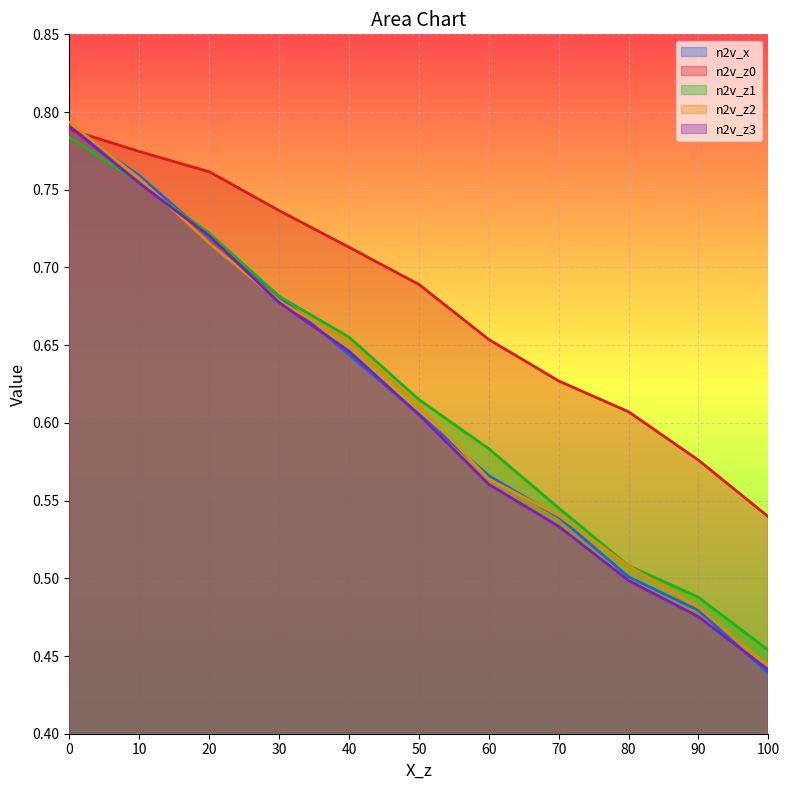

Rank the categories by n2v_z0 value from lowest to highest.

100, 90, 80, 70, 60, 50, 40, 30, 20, 10, 0